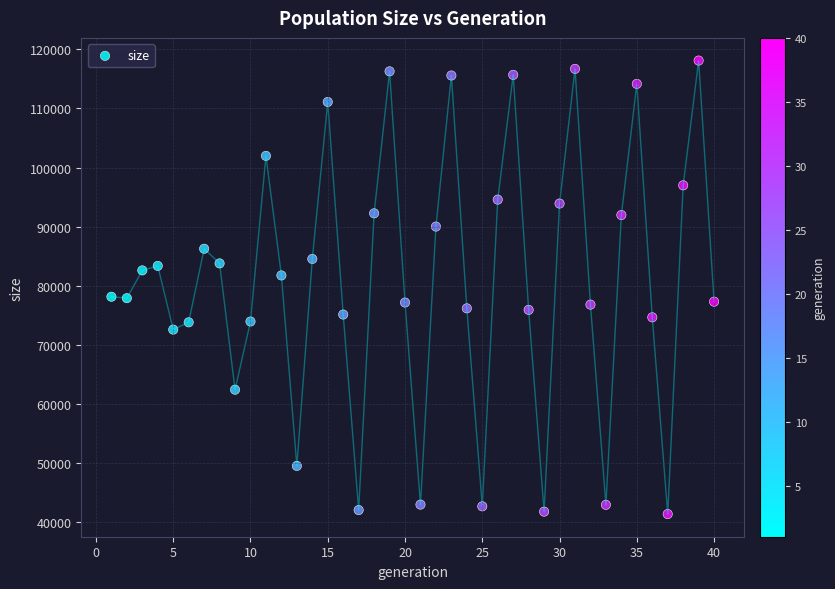

What is the range of Y values (max minus min)?

76707